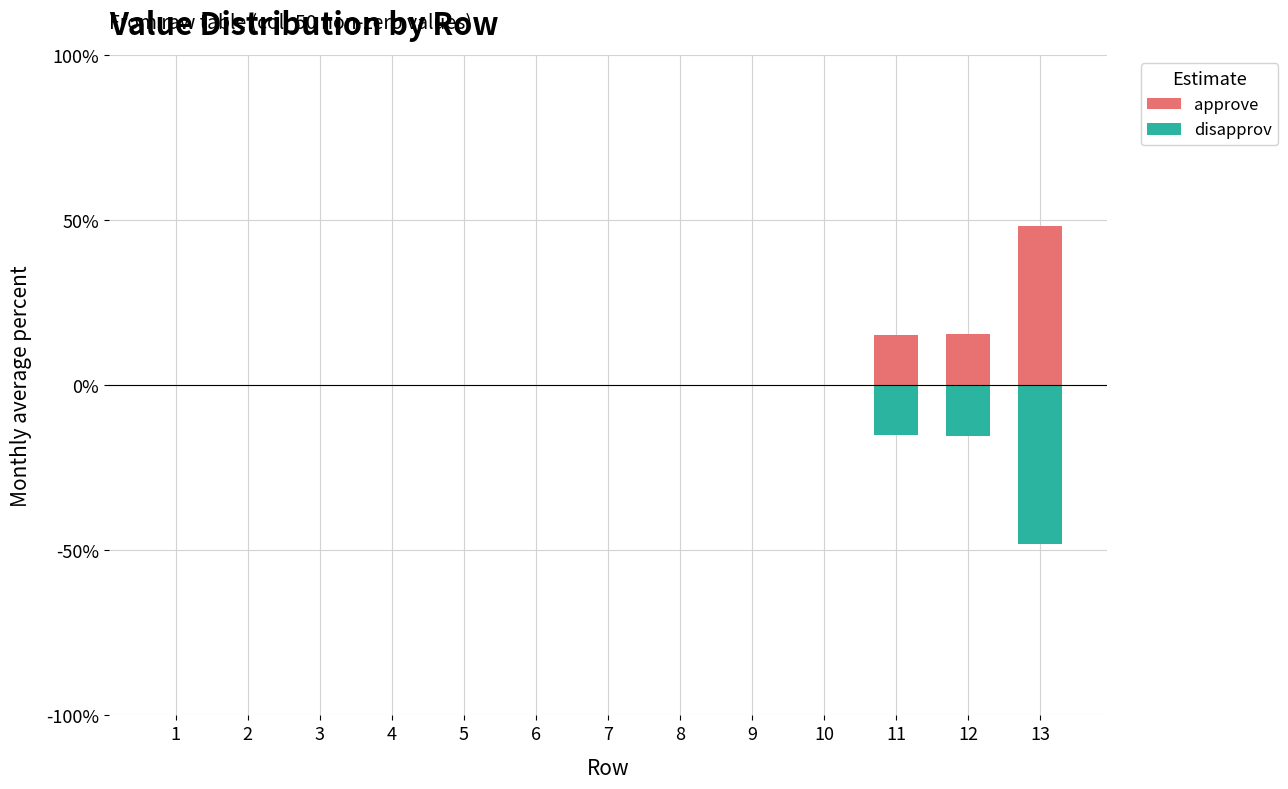

Count the disapprov values in the range 0 to 1.

10